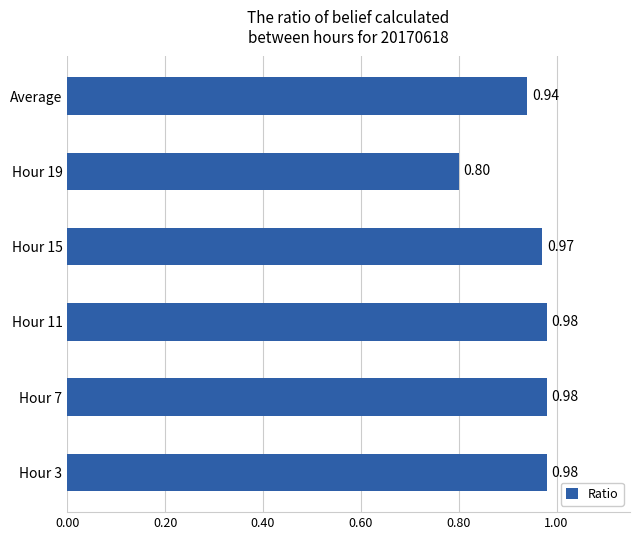

What is the difference between the maximum and minimum values?

0.2